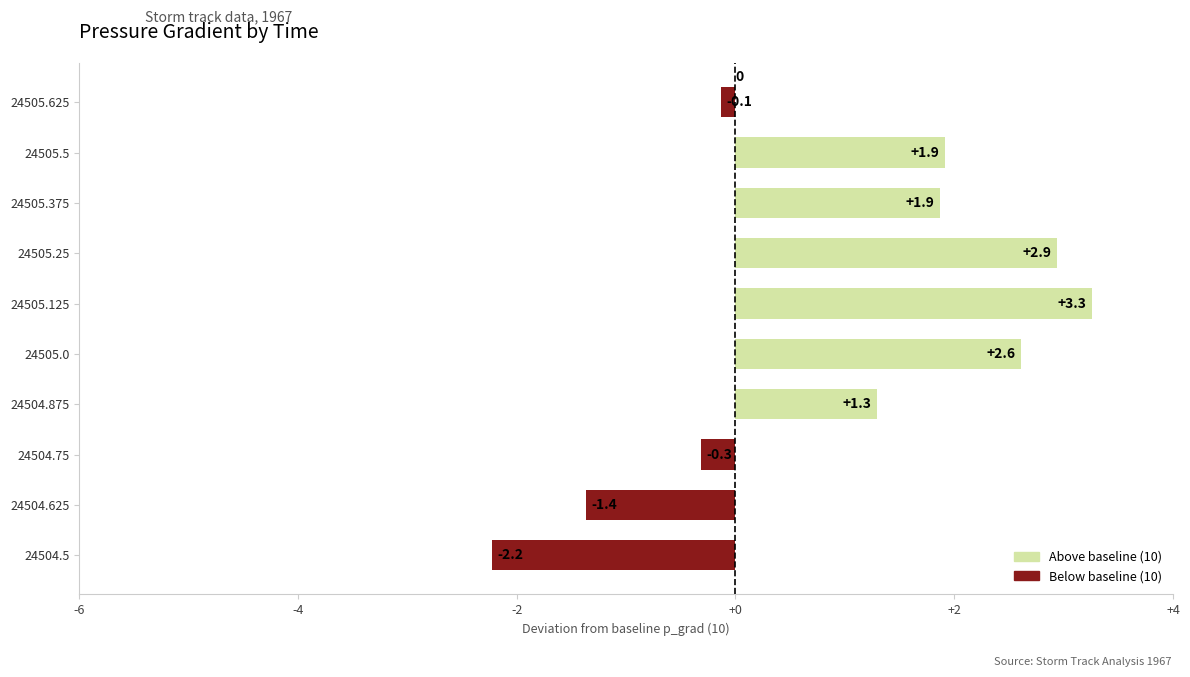

Reading top to bottom, transcribe all the data shown in this chart.

-0.1	1.9	1.9	2.9	3.3	2.6	1.3	-0.3	-1.4	-2.2